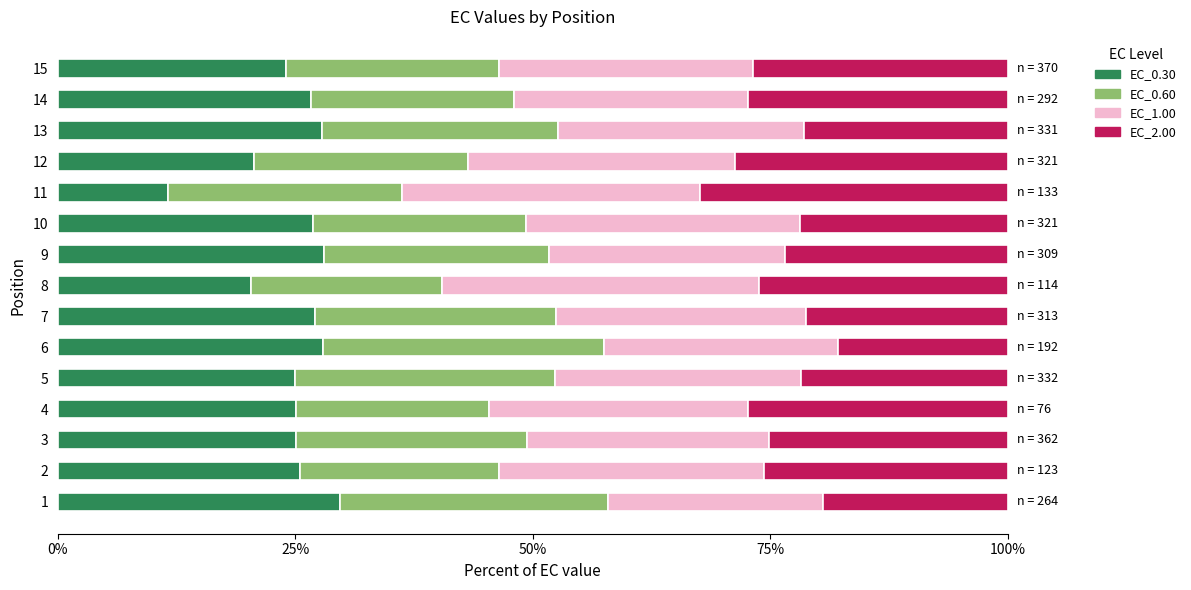

Is it true that EC_0.30 equals 24.0 at 15?

True